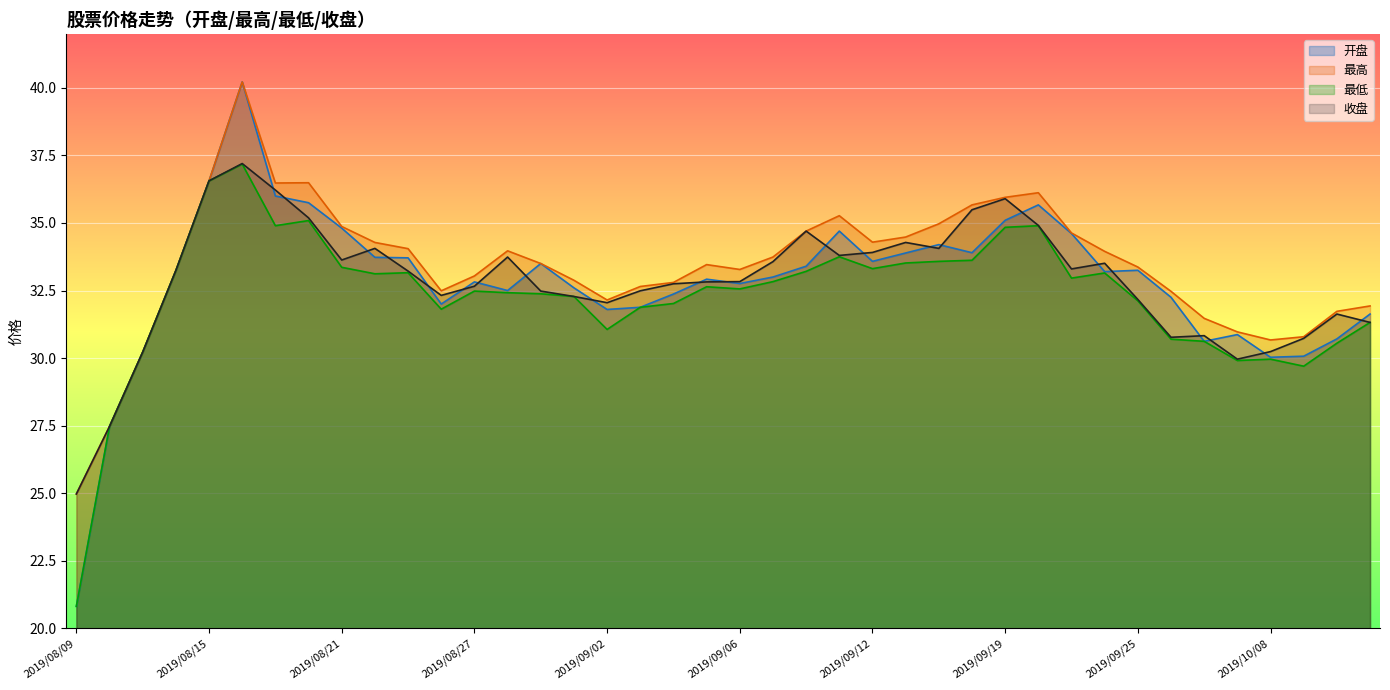

What is the label of the 2nd point from the left?

2019/08/12